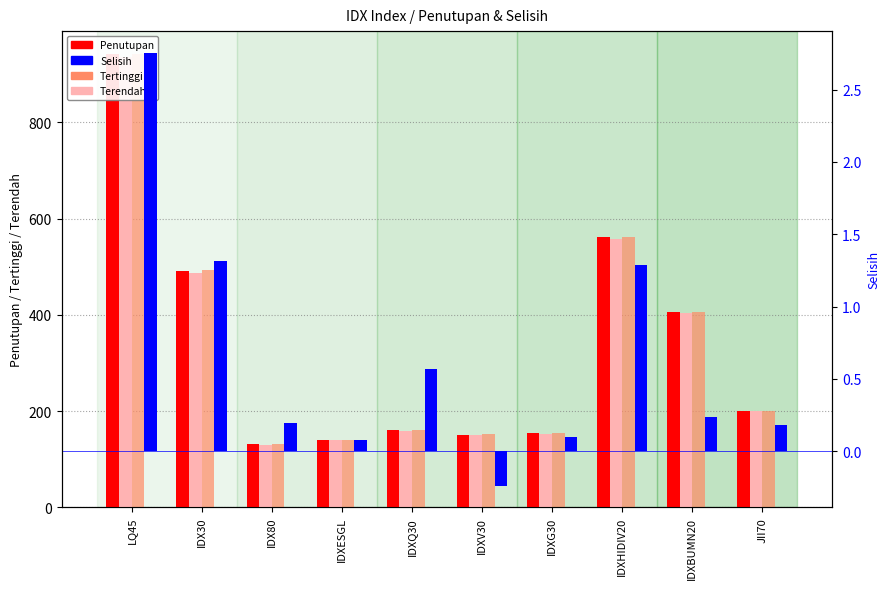

Which series has the widest spread of values?

Tertinggi